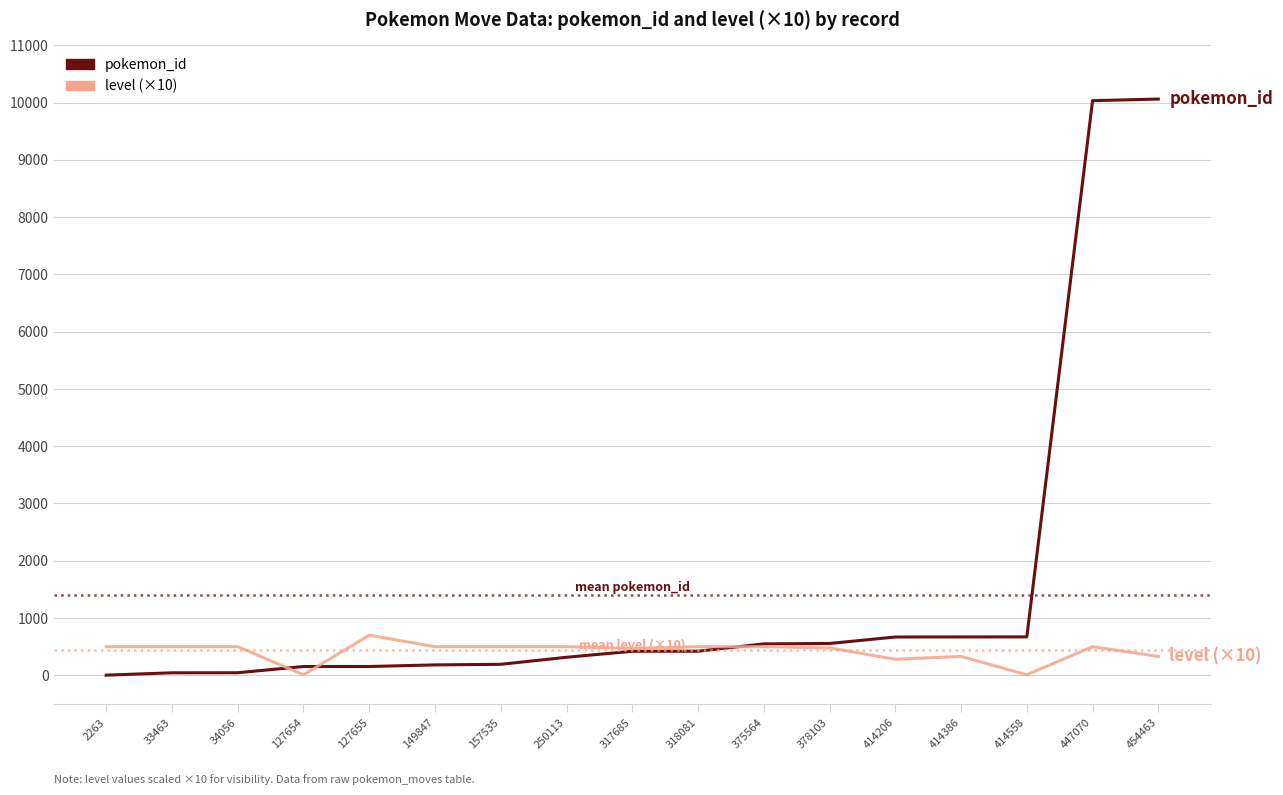

The value of level (×10) at 33463 is 500. True or false?

True